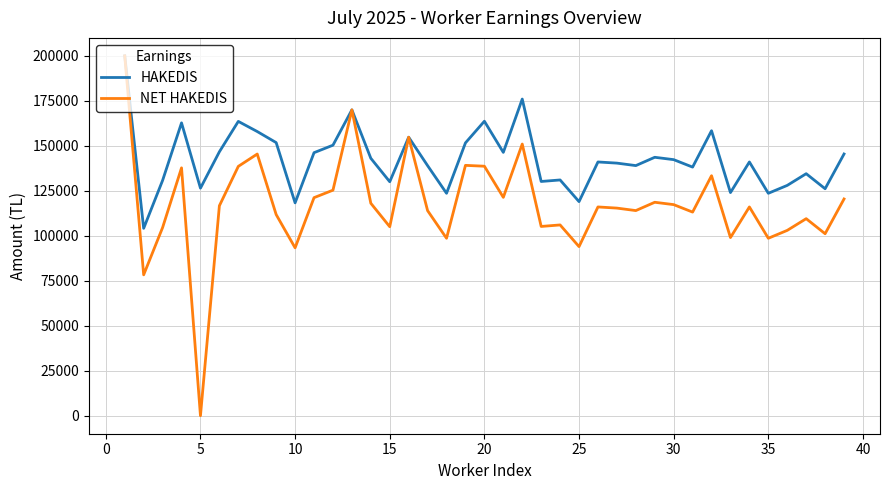

What is the average value of the NET HAKEDIS series?

117050